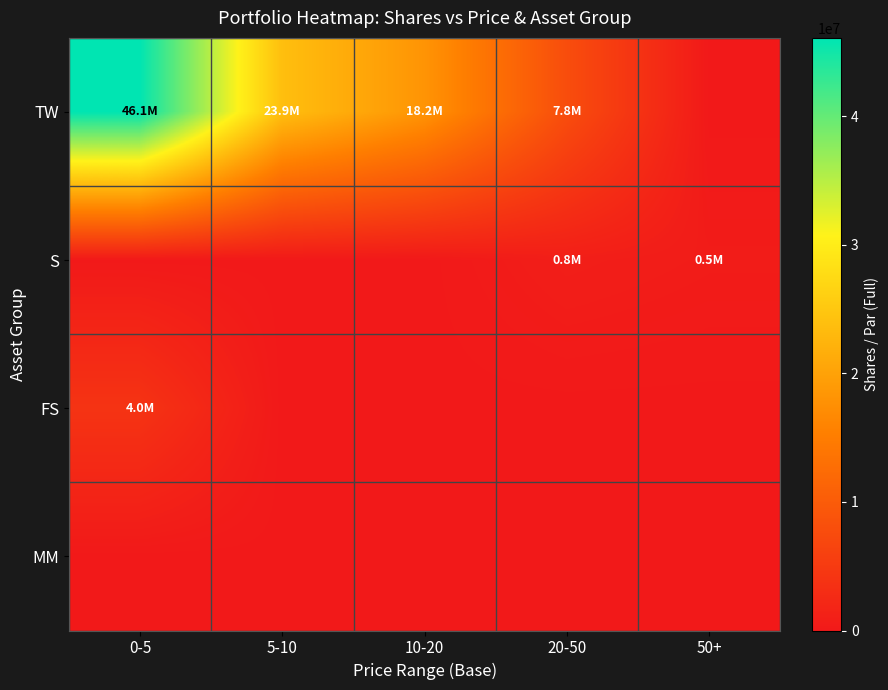

Which series has the largest range (max minus min)?

TW